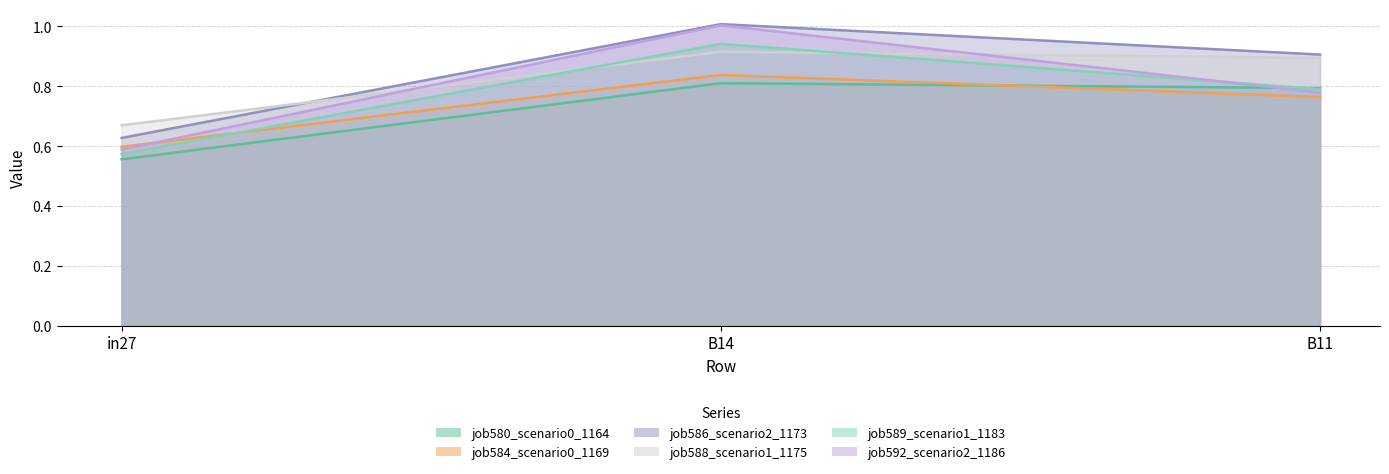

Reading right to left, extract all data points from this chart.

job580_scenario0_1164: 0.8	0.8	0.6
job584_scenario0_1169: 0.8	0.8	0.6
job586_scenario2_1173: 0.9	1.0	0.6
job588_scenario1_1175: 0.9	0.9	0.7
job589_scenario1_1183: 0.8	0.9	0.6
job592_scenario2_1186: 0.8	1.0	0.6